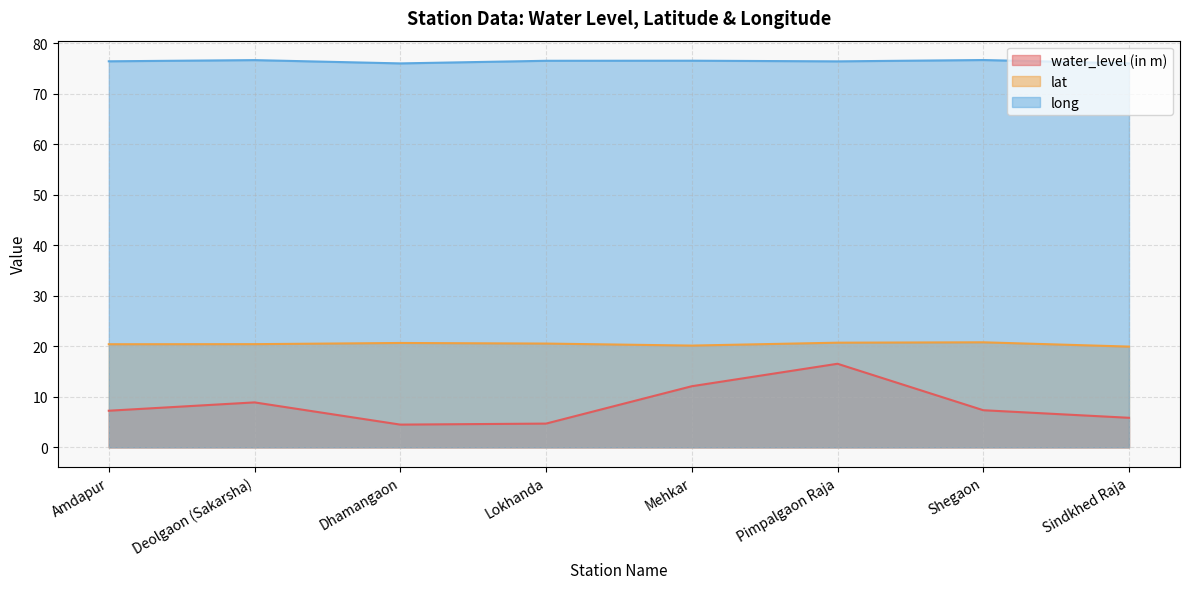

Where is lat nearest to the value 20?

Sindkhed Raja